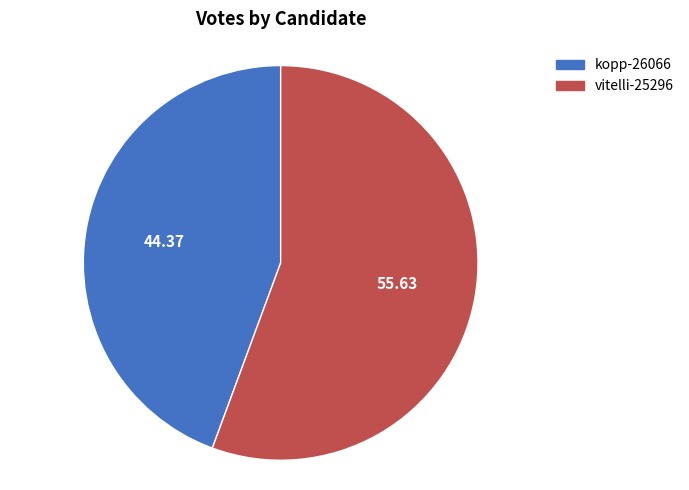

Which has a higher value, vitelli-25296 or kopp-26066?

vitelli-25296